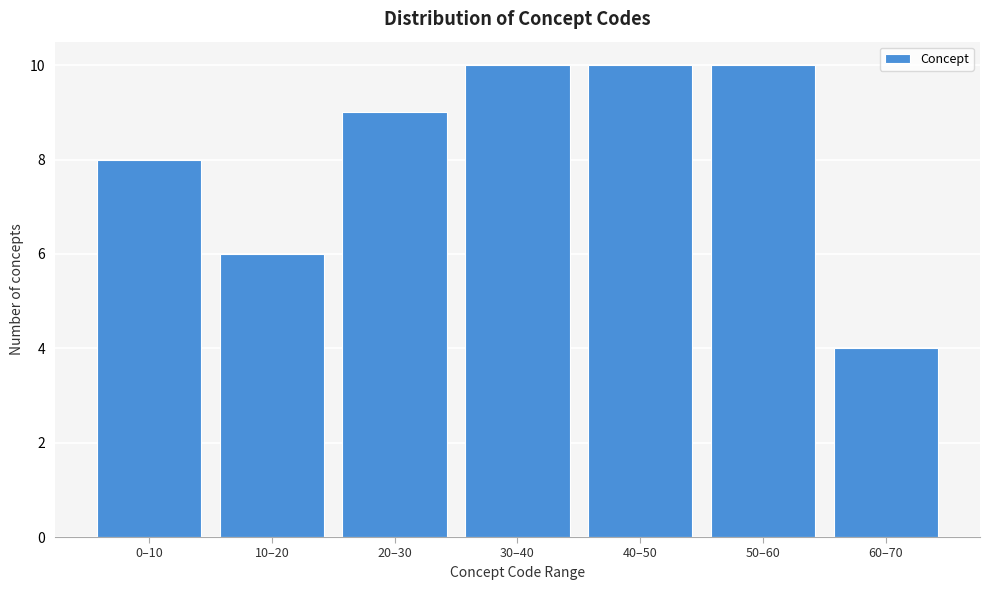

Reading left to right, what are all the values shown in this chart?

0–10=8	10–20=6	20–30=9	30–40=10	40–50=10	50–60=10	60–70=4